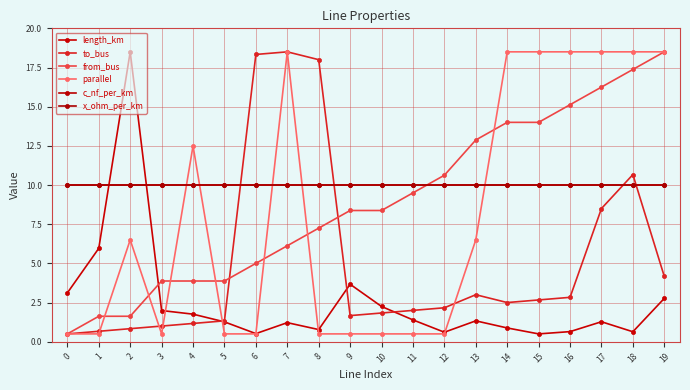

Between which two adjacent categories do x_ohm_per_km and parallel first intersect?

3 and 4